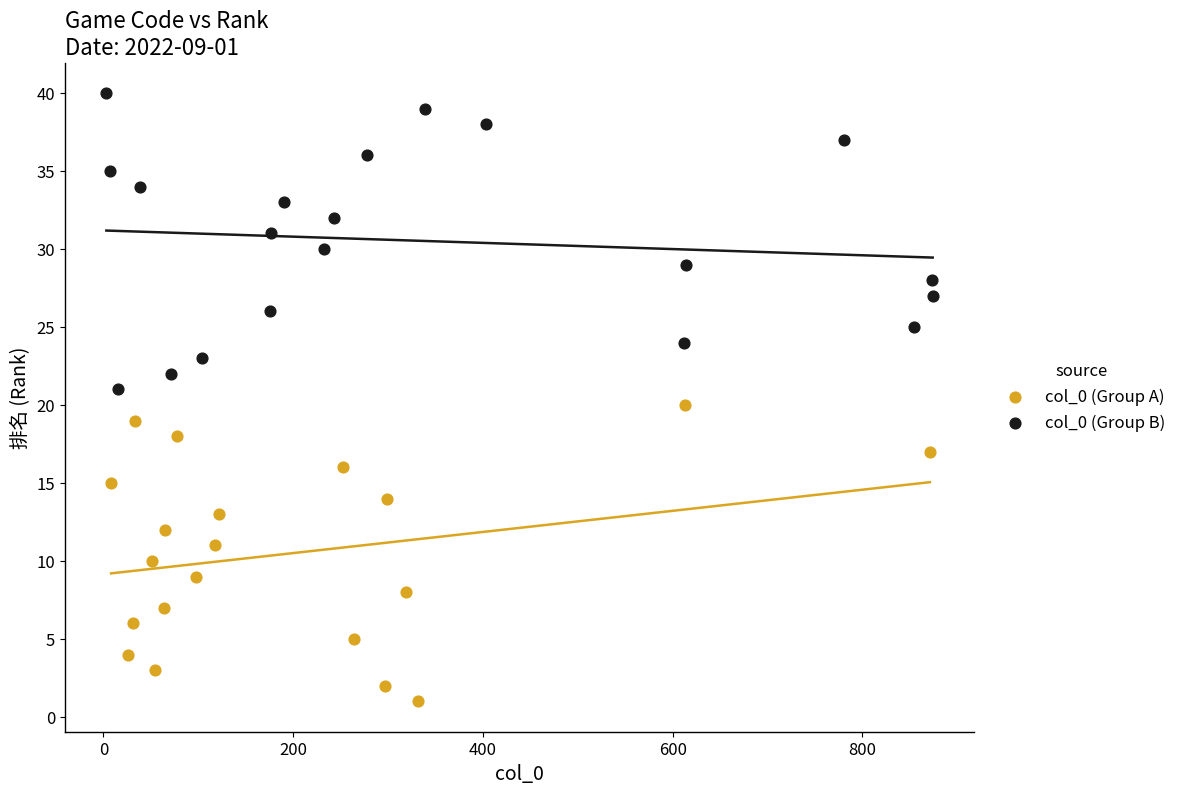

Which series contains the highest Y value?

col_0 (Group B)